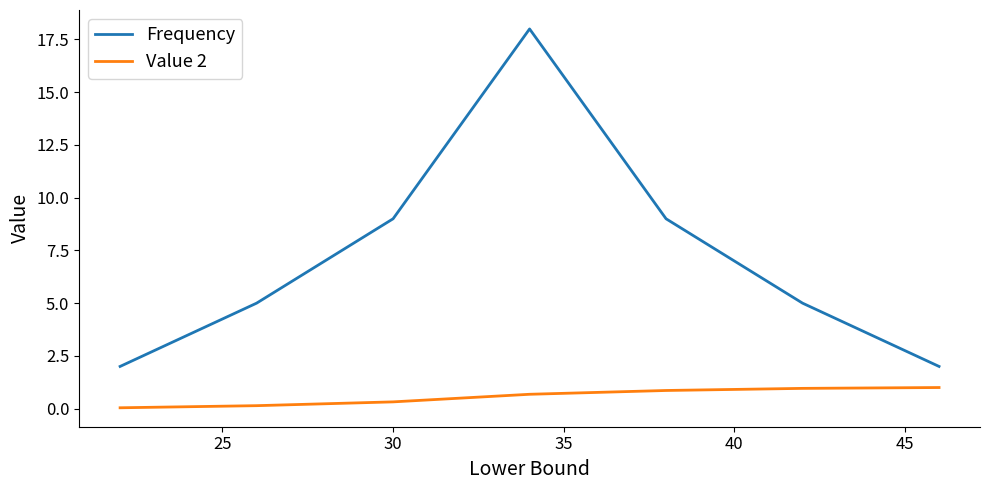

What is the minimum value for Frequency?

2.0